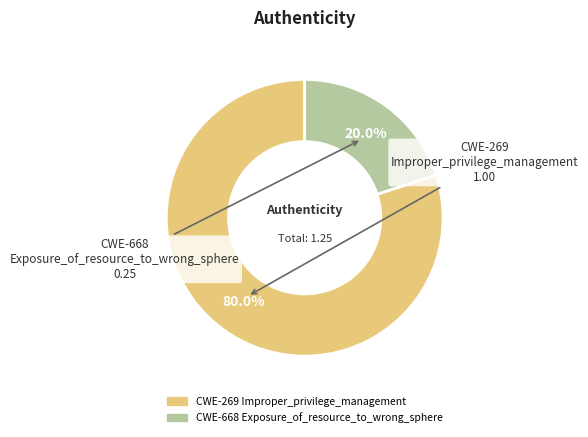

Which category has the biggest portion of the pie?

CWE-269 Improper_privilege_management